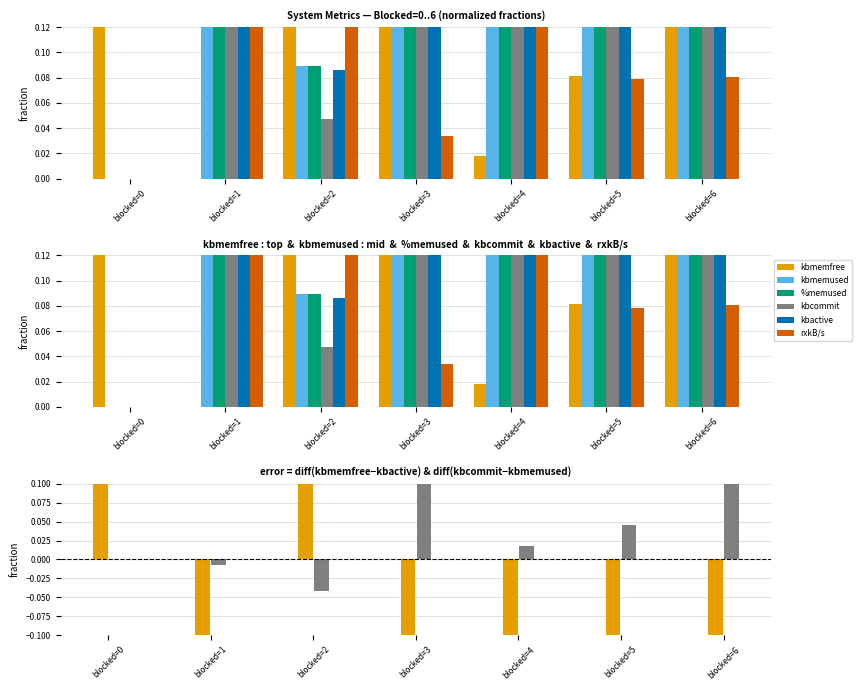

Are the bars horizontal?

No